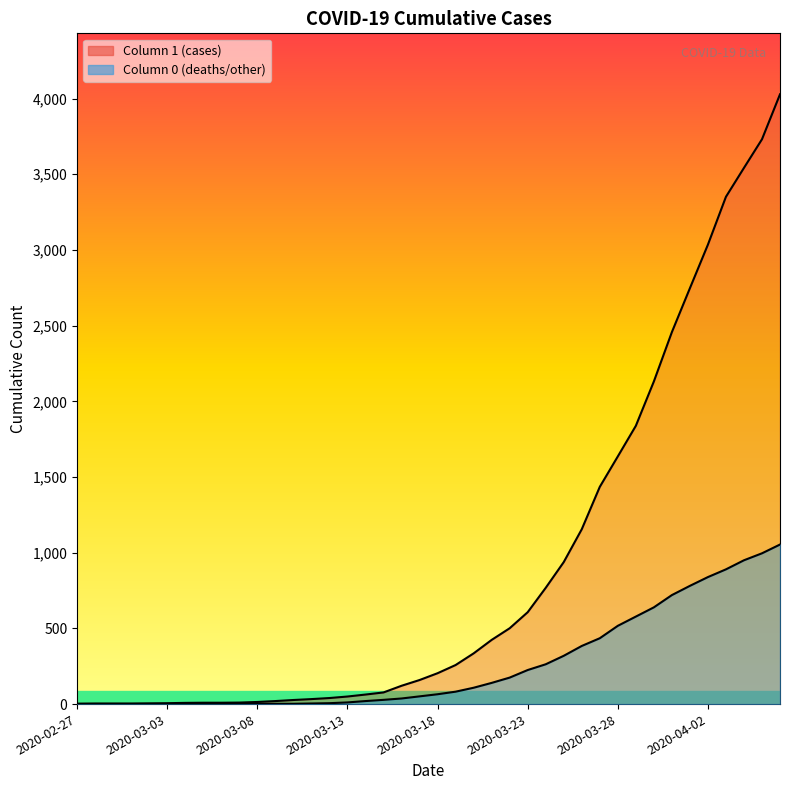

The value of 1 at 2020-03-14 is 63. True or false?

True